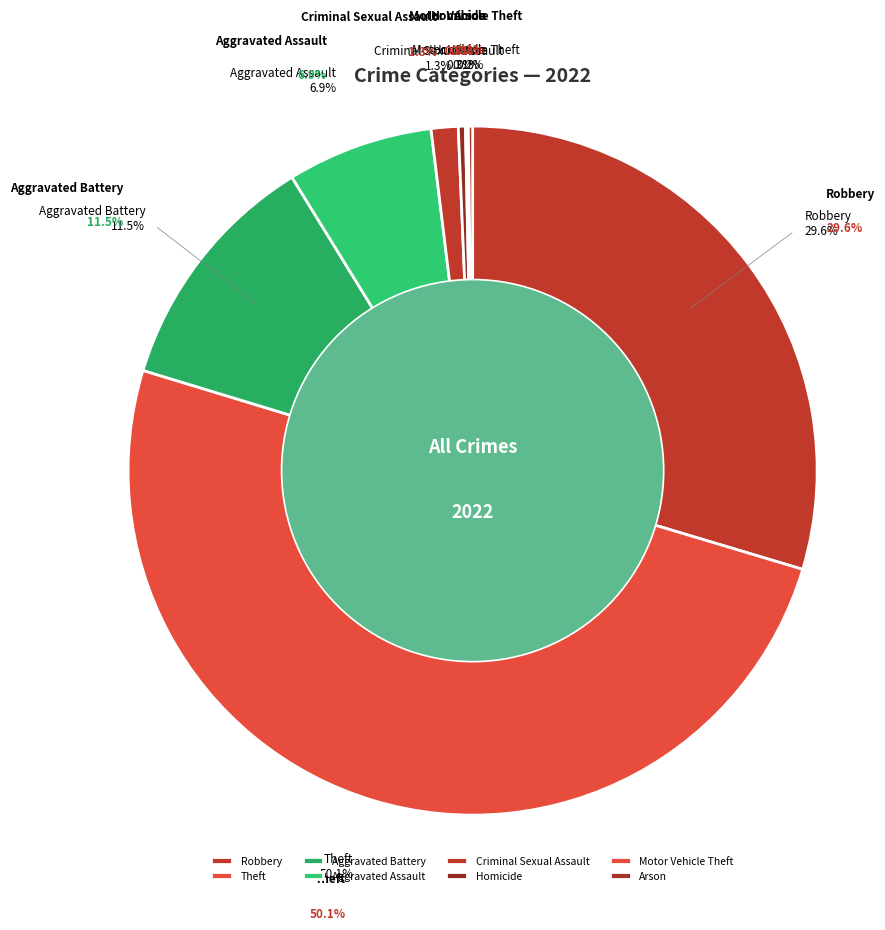

Count the number of slices in the pie.

8